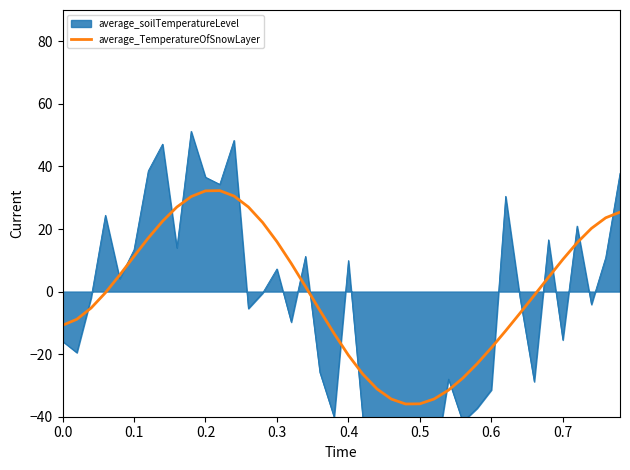

What is the lowest value of the average_TemperatureOfSnowLayer series?

-35.9